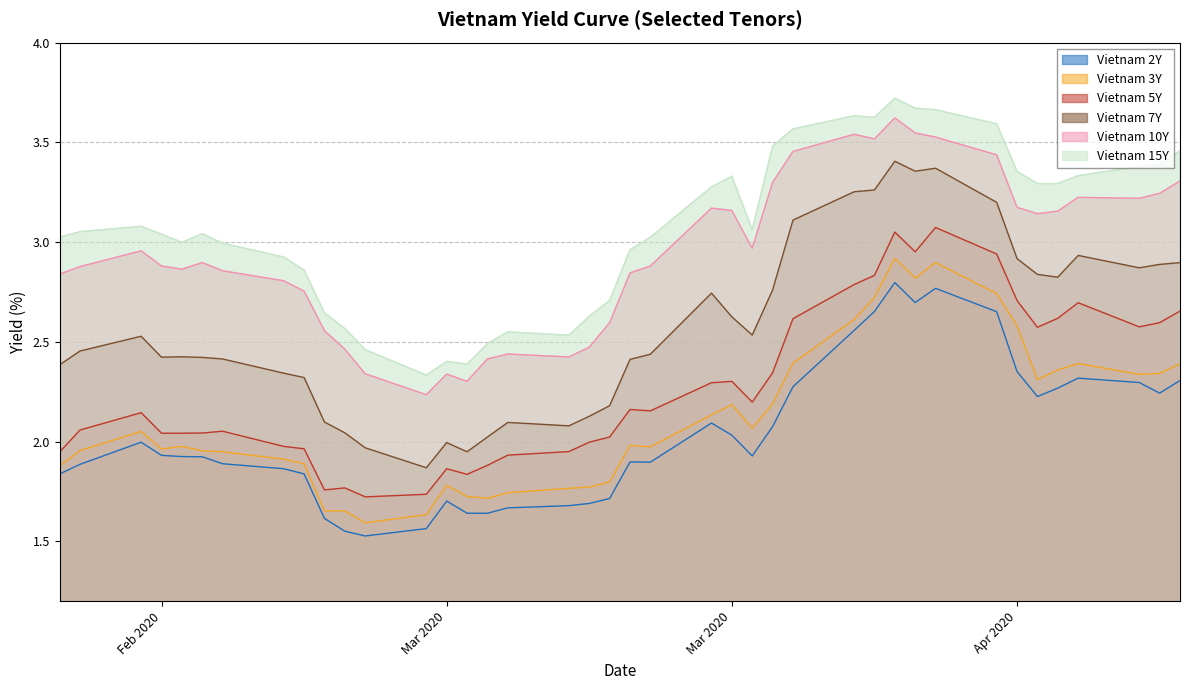

What is the highest value of the Vietnam 15Y series?

3.7